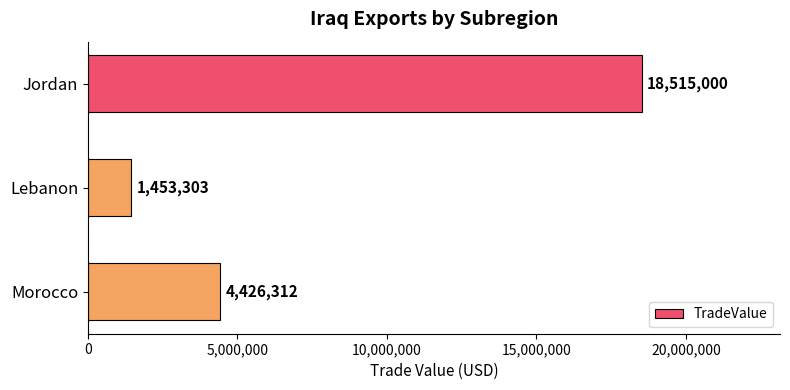

What is the ratio of the value at Jordan to the value at Morocco?

4.2